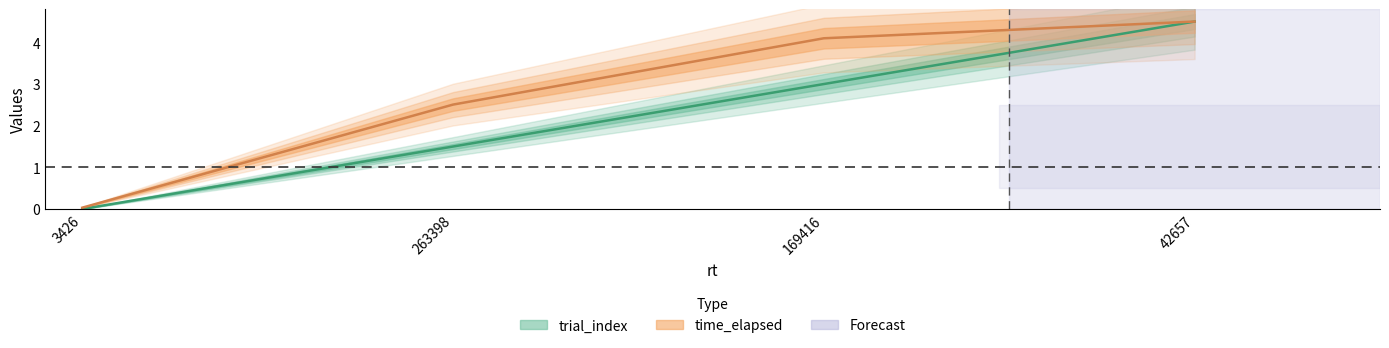

True or false: time_elapsed has a value of 0.0 at 3426.

True